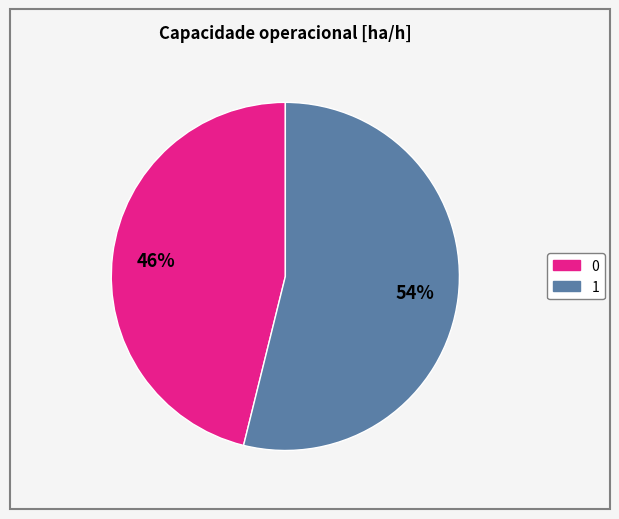

Combined, do 0 and 1 account for over 50%?

Yes